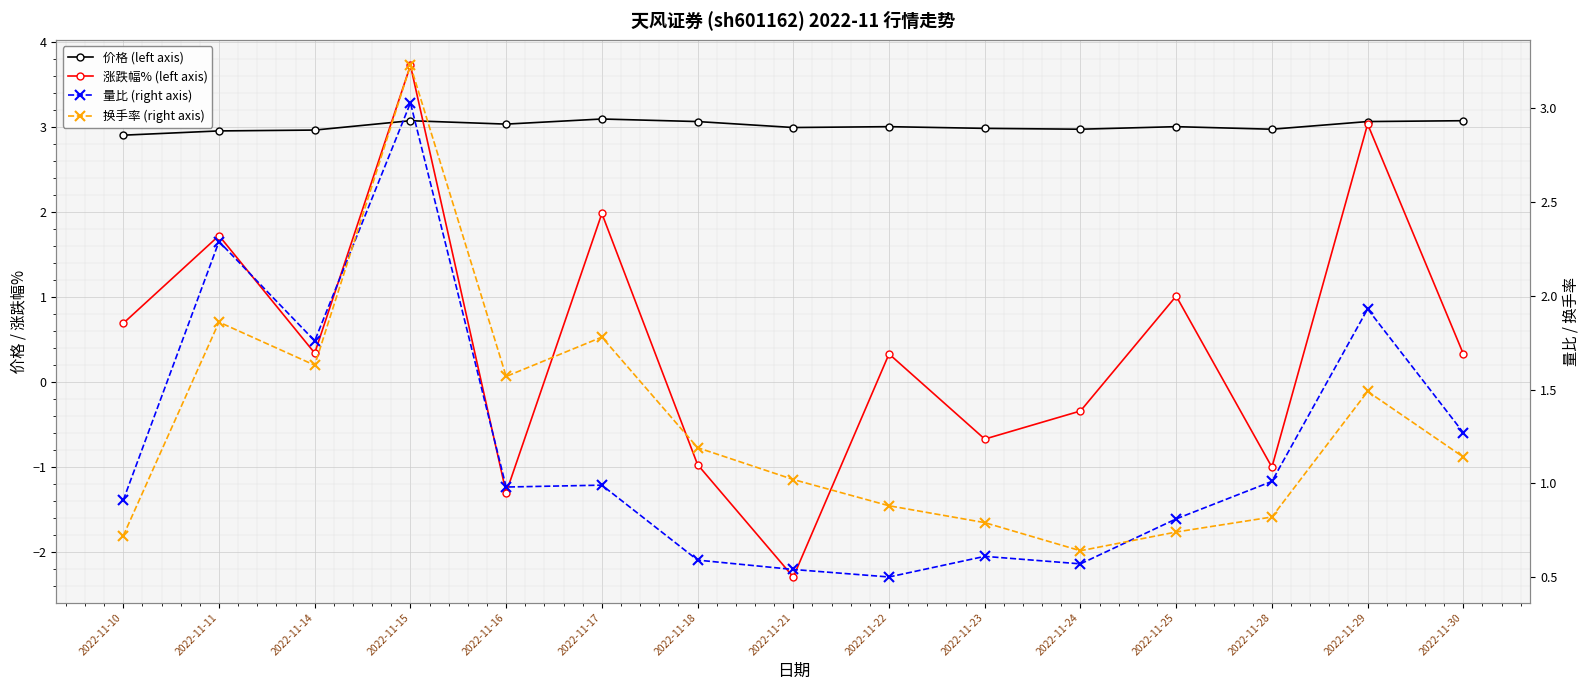

True or false: 量比 (right axis) and 换手率 (right axis) intersect in this chart.

True